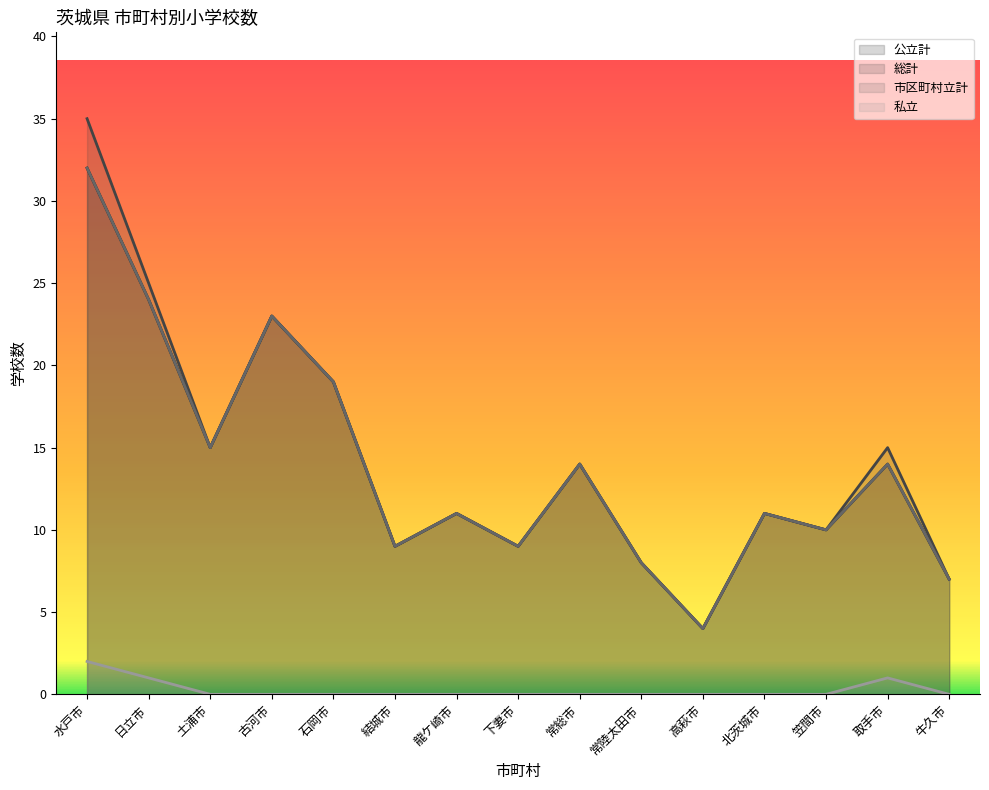

Where does the 総計 series first go above 11?

水戸市